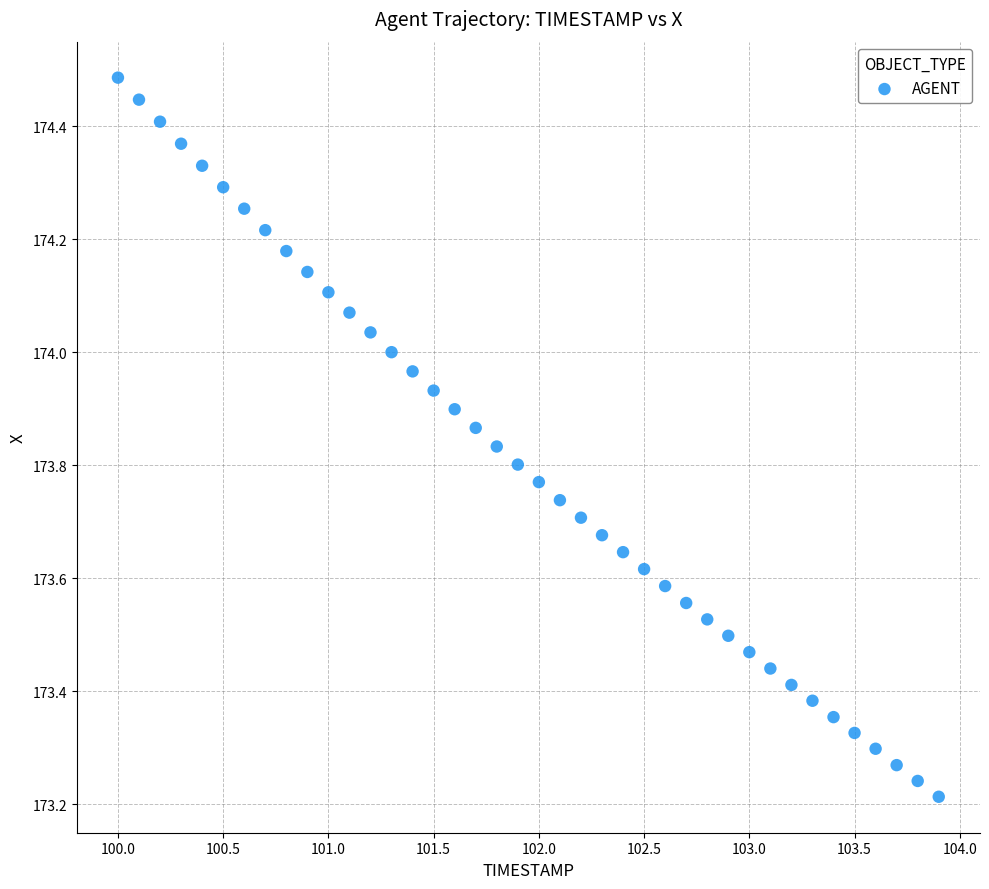

What is the range of X values (max minus min)?

3.9